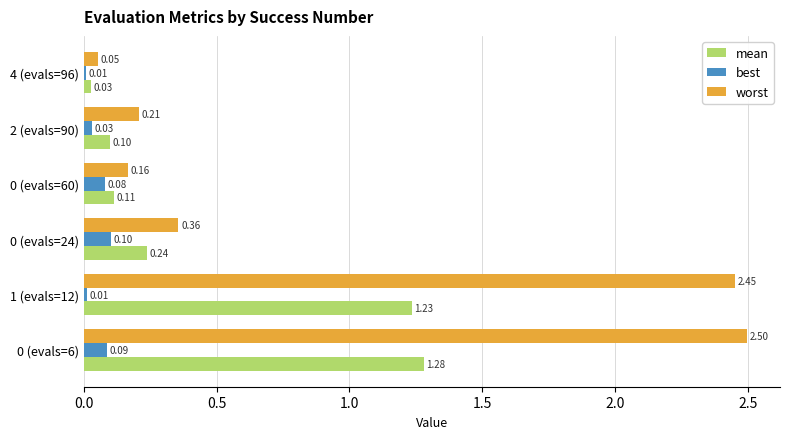

What is the difference between the highest and lowest values at 1 (evals=12)?

2.4